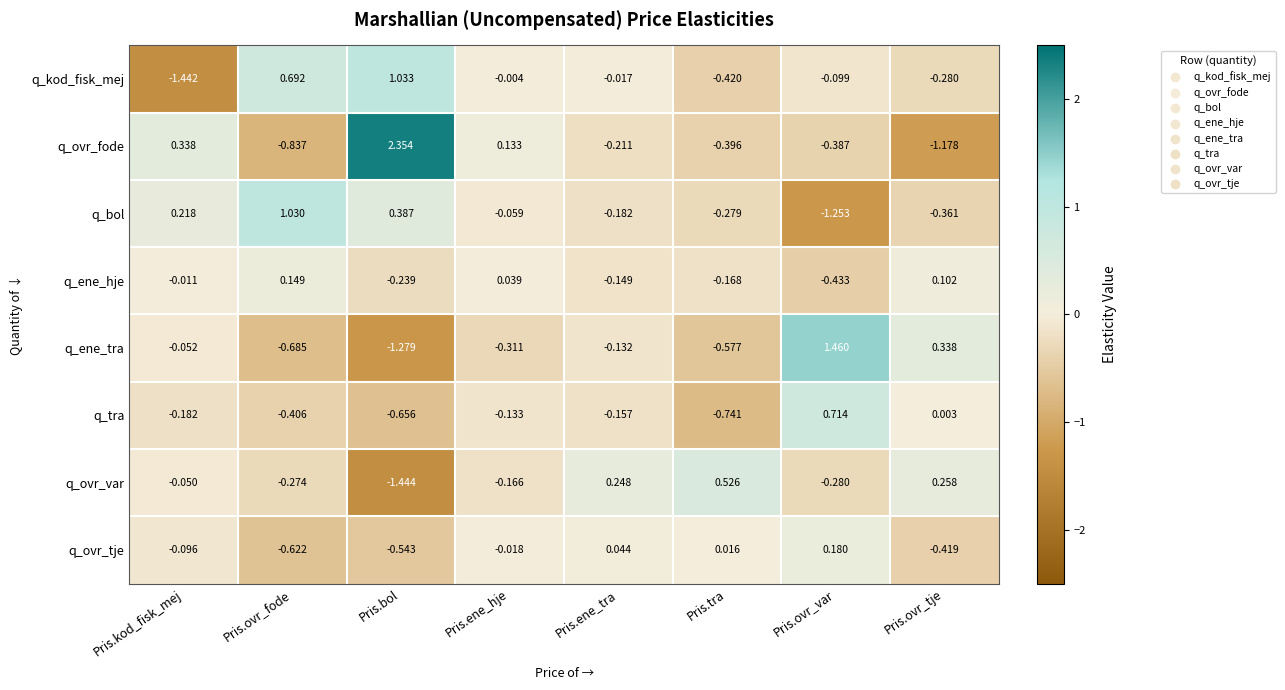

What is the difference between the highest and lowest values at Pris.ovr_fode?

1.9